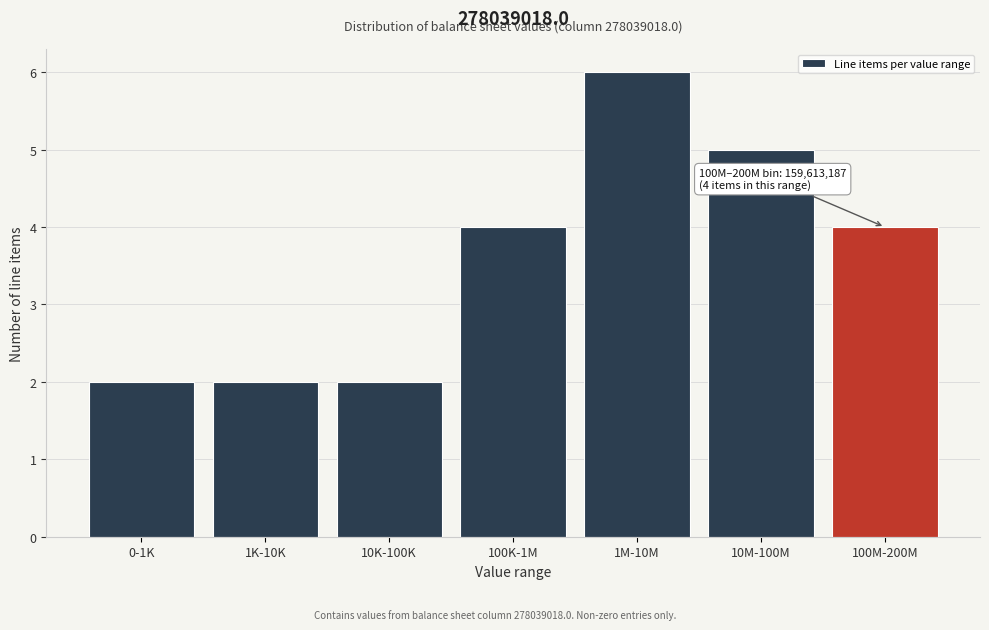

Reading right to left, what are all the values shown in this chart?

100M-200M=4	10M-100M=5	1M-10M=6	100K-1M=4	10K-100K=2	1K-10K=2	0-1K=2